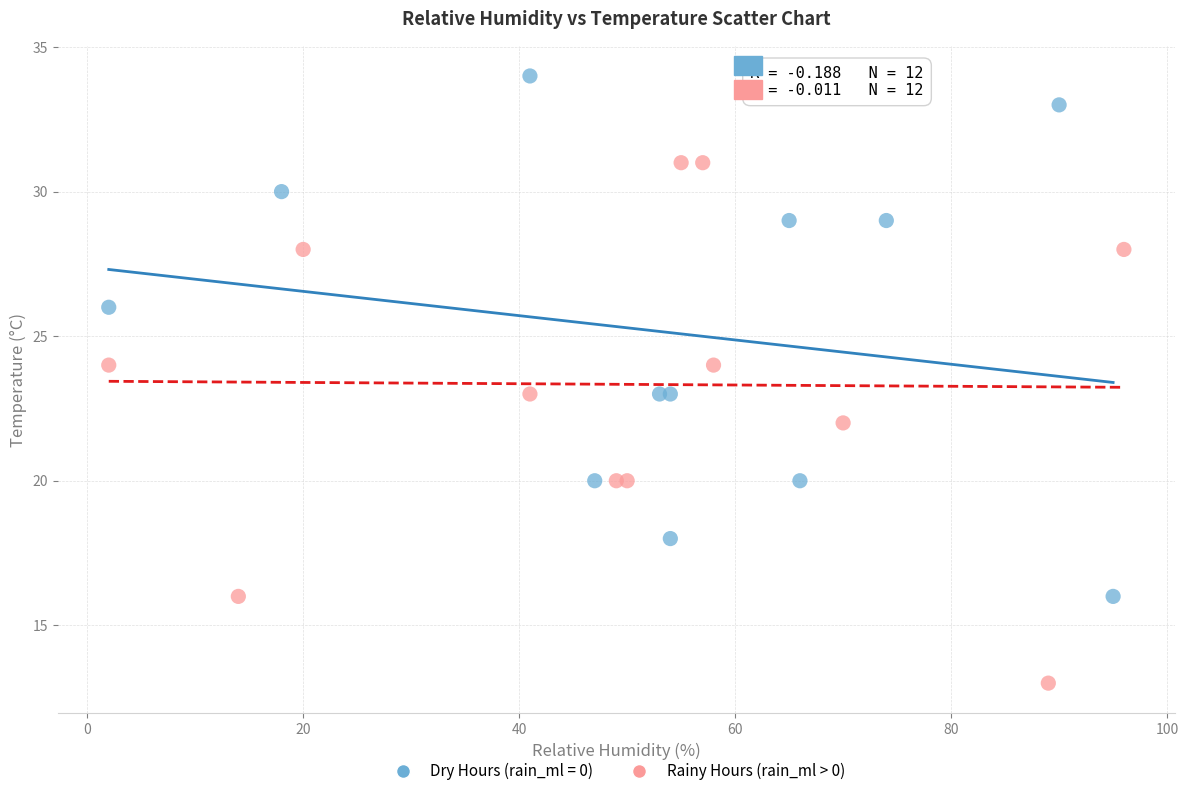

Which series contains the highest Y value?

Dry Hours (rain_ml = 0)